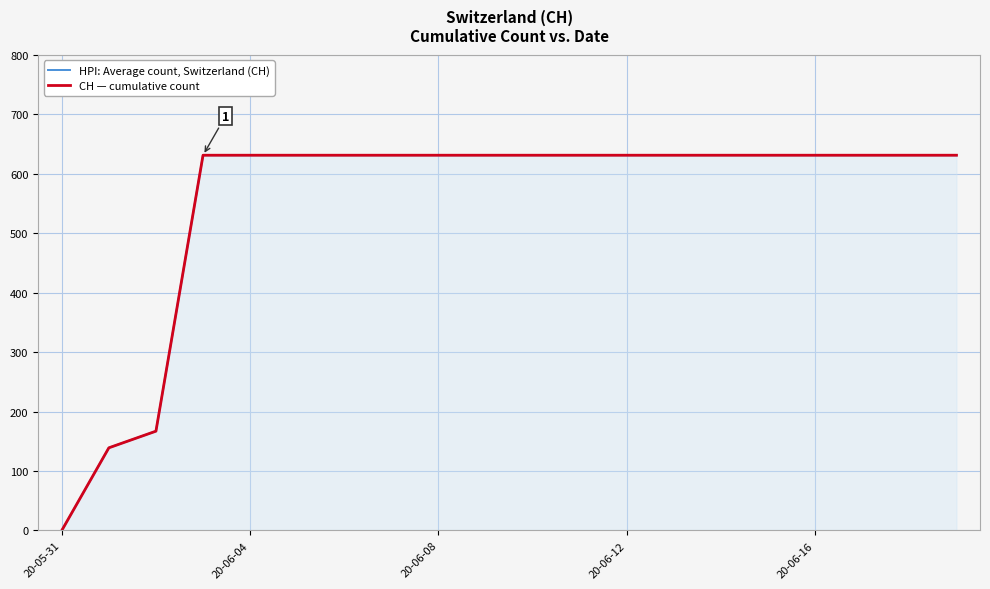

What position from the right is 11?

9